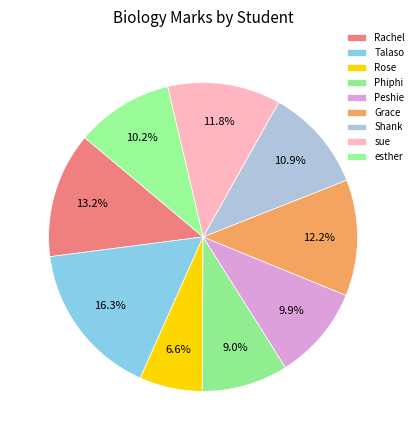

Rank the categories by value from lowest to highest.

Rose, Phiphi, Peshie, esther, Shank, sue, Grace, Rachel, Talaso